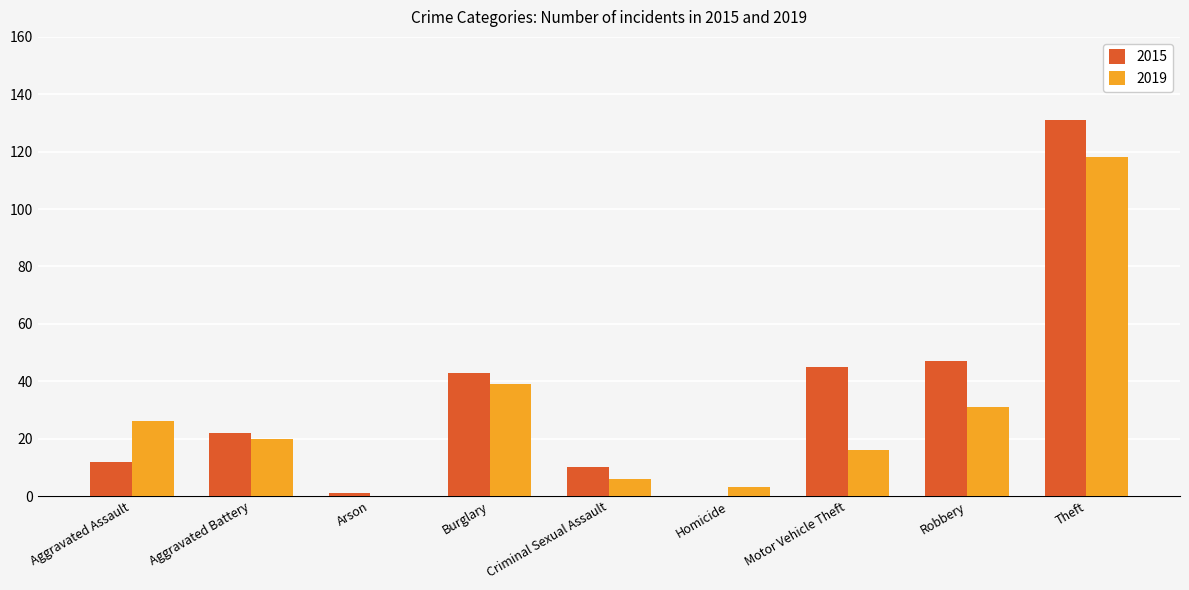

What is the sum of the 2015 values at Burglary and Criminal Sexual Assault?

53